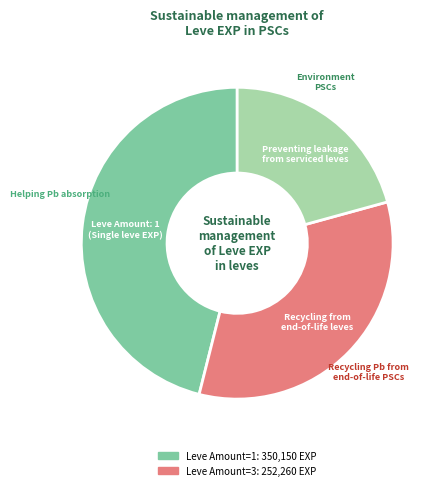

Does any single category account for the majority?

No